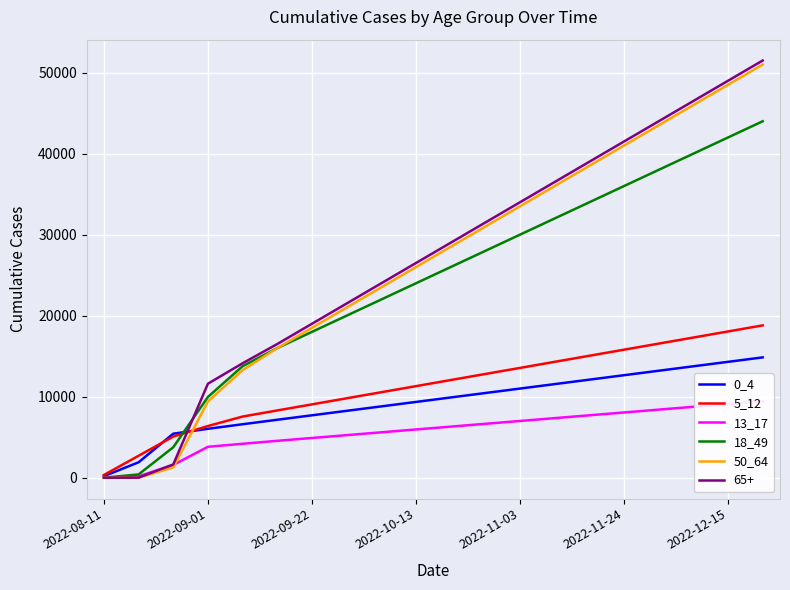

Where is 50_64 nearest to the value 25500?

2022-10-13